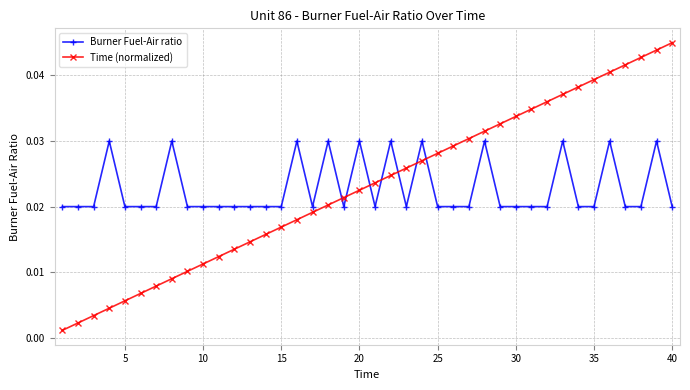

True or false: Time (normalized) has more than 0 points higher than both neighbors.

False